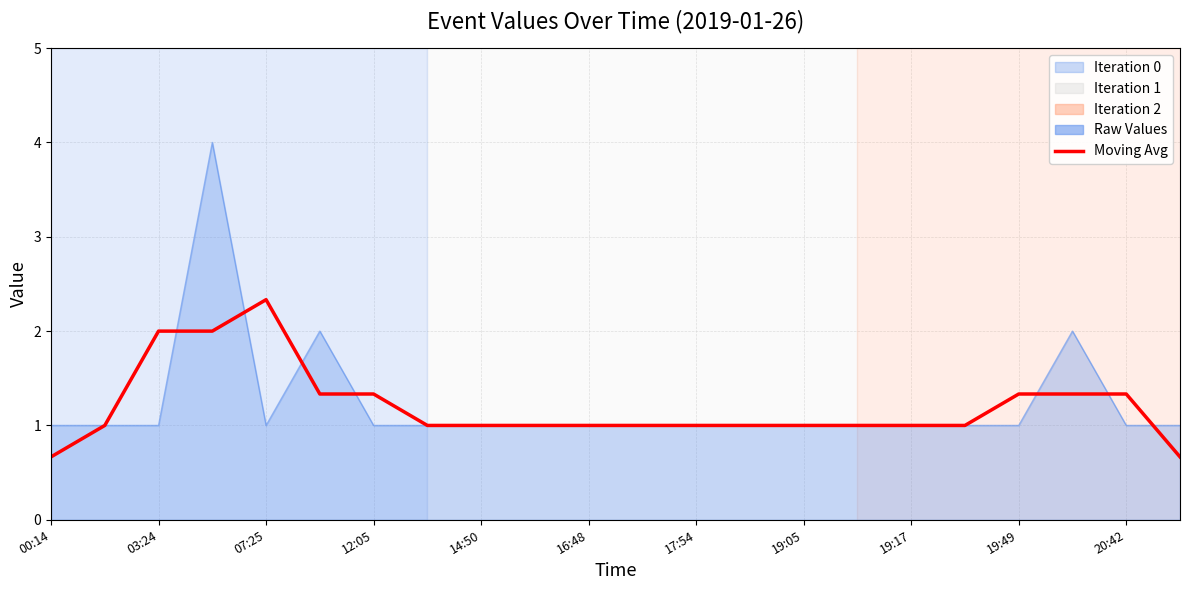

Which series has the widest spread of values?

Raw Values